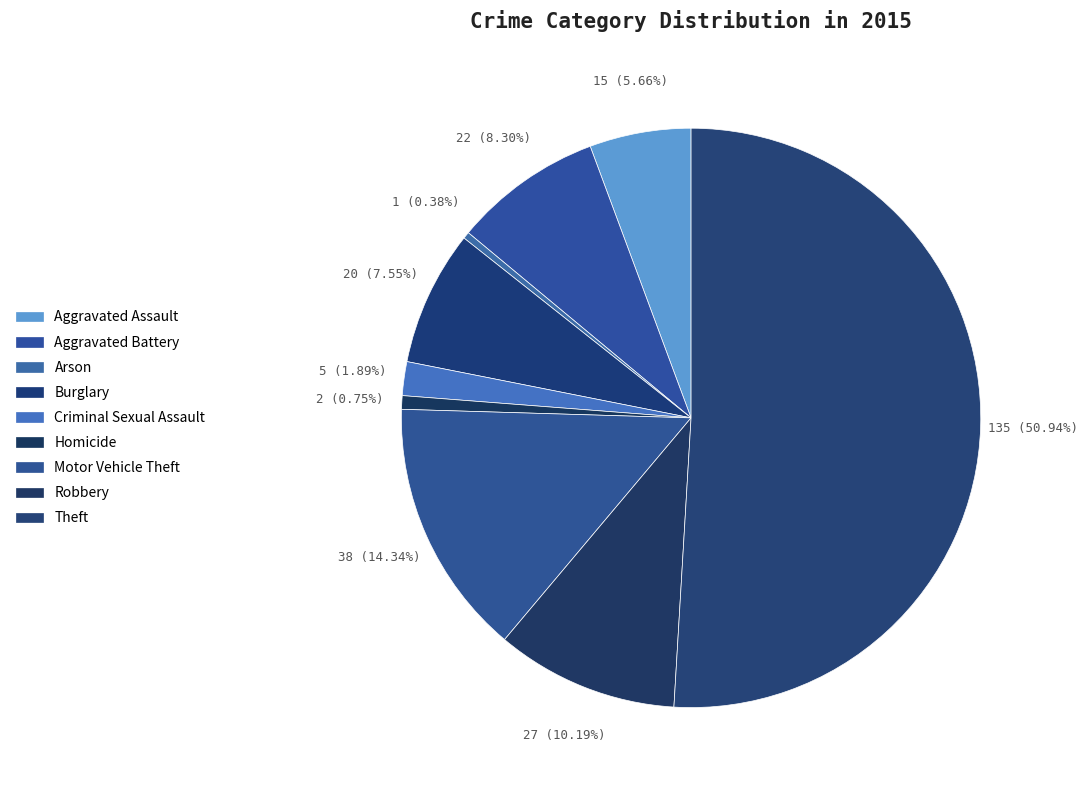

How many segments does this pie chart have?

9